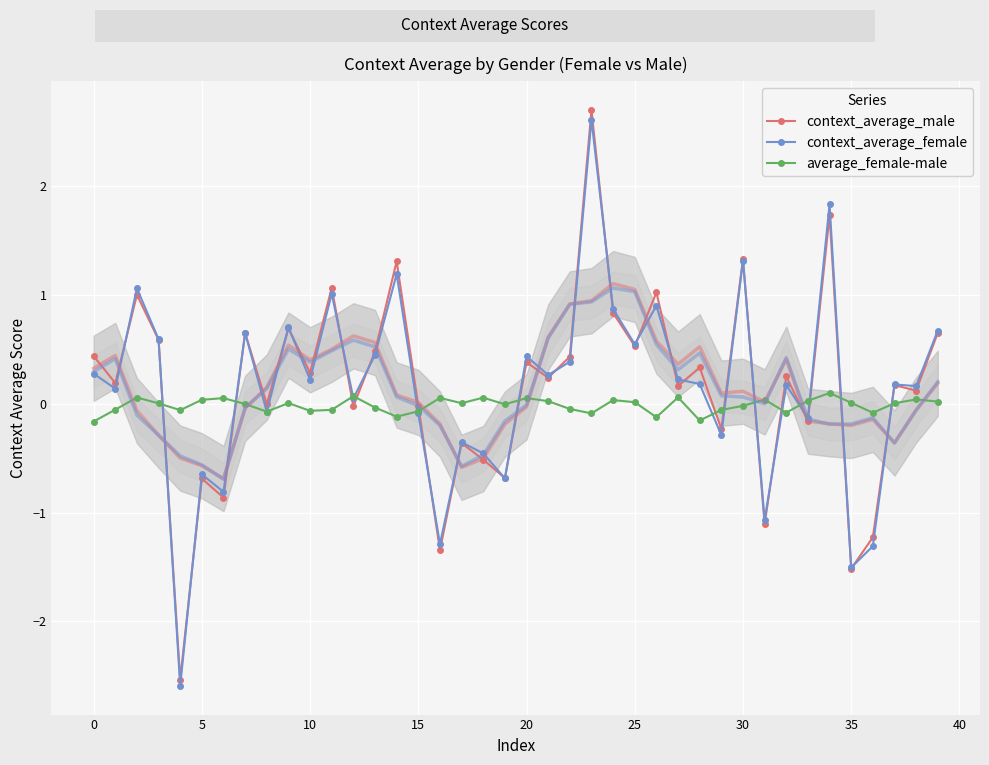

In average_female-male, how many points are lower than both neighbors (excluding endpoints)?

11